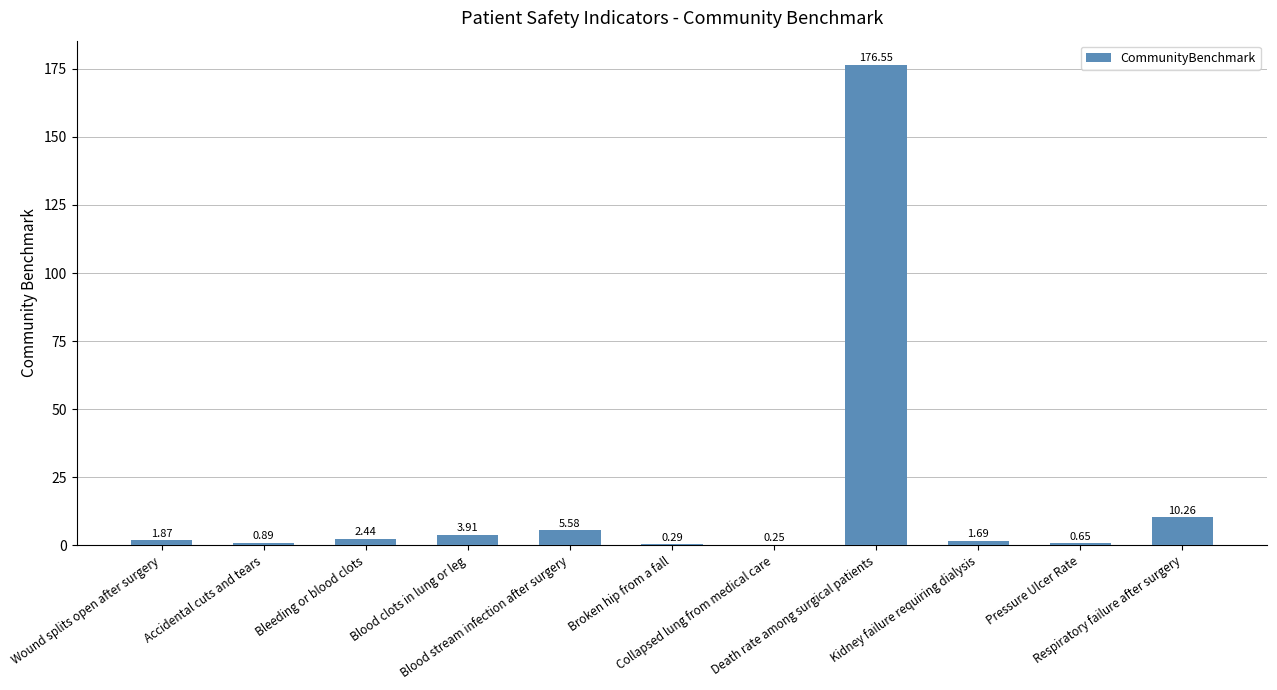

How many categories are shown in the chart?

11